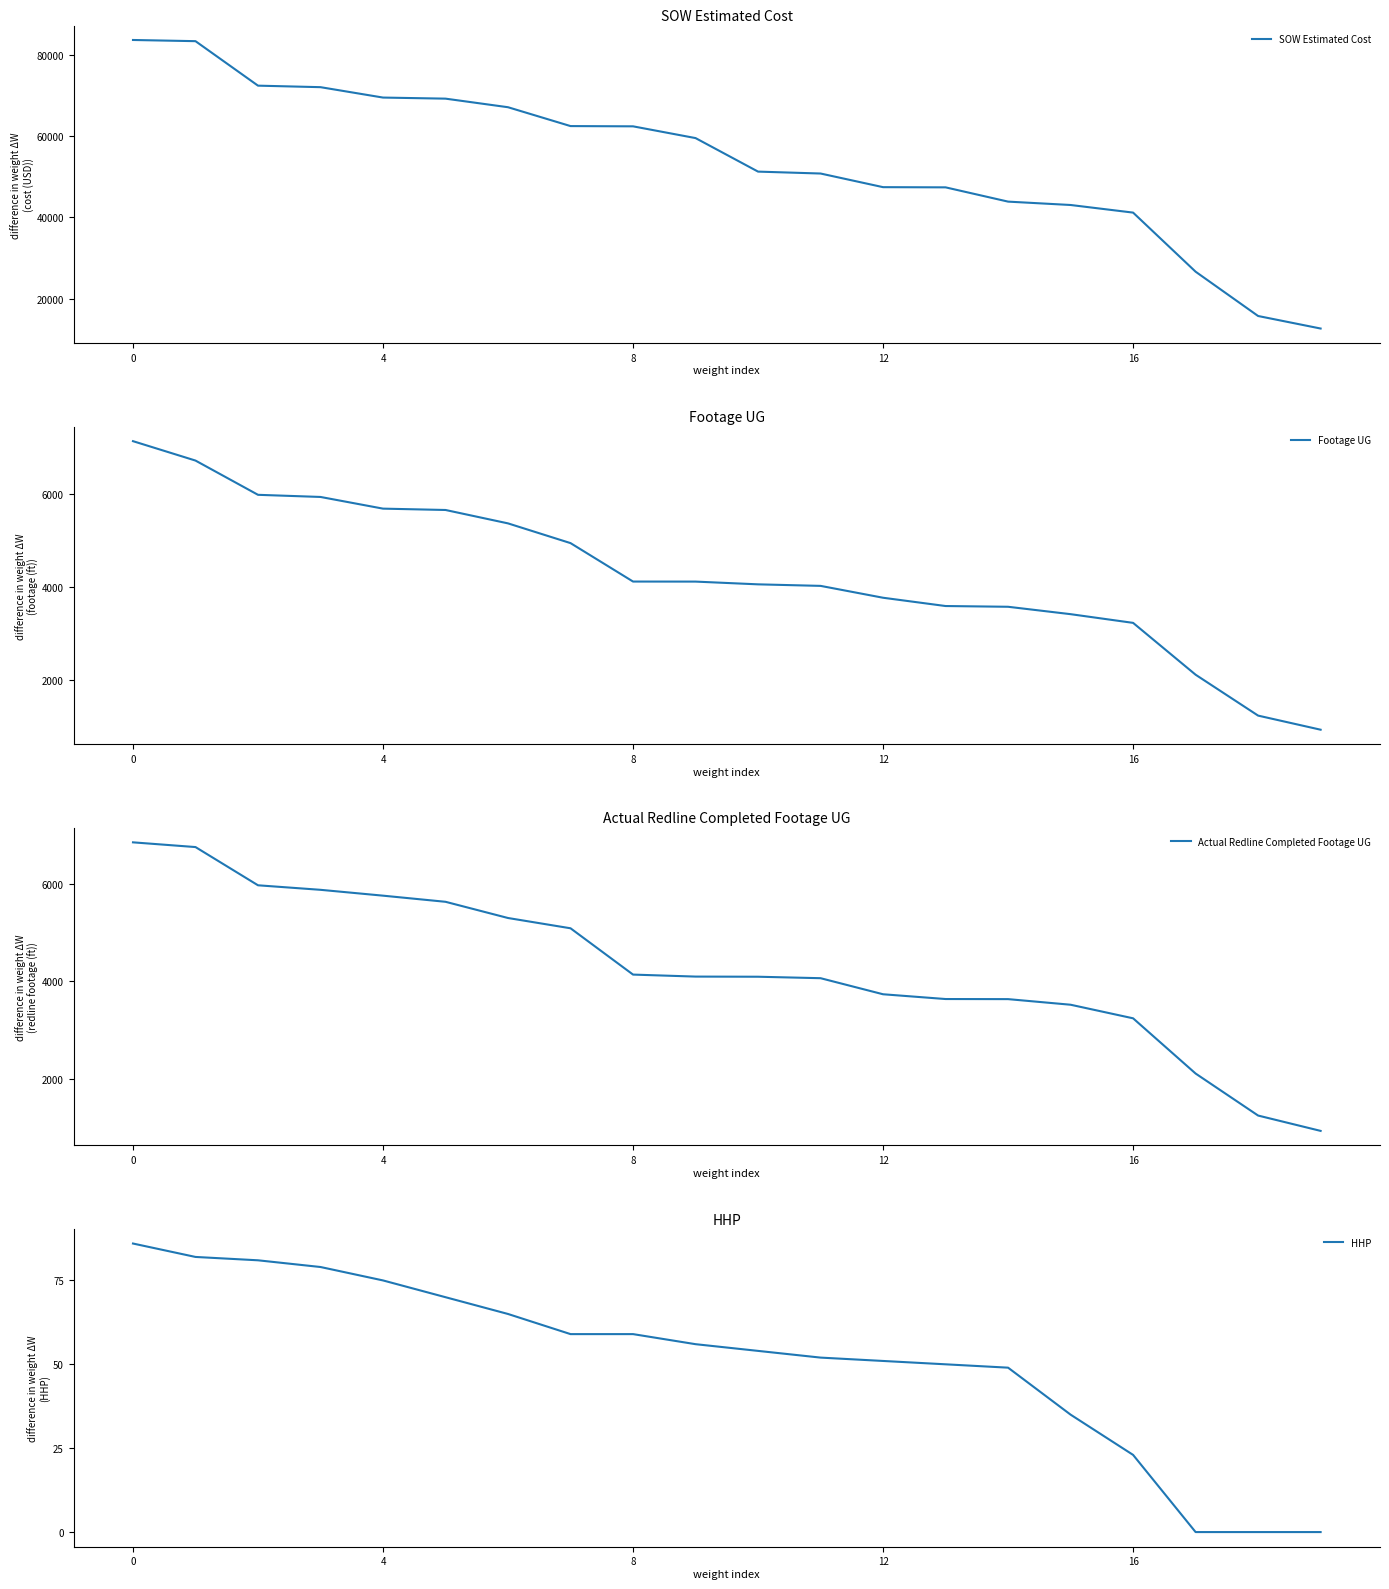

What is the minimum value for Footage UG?

939